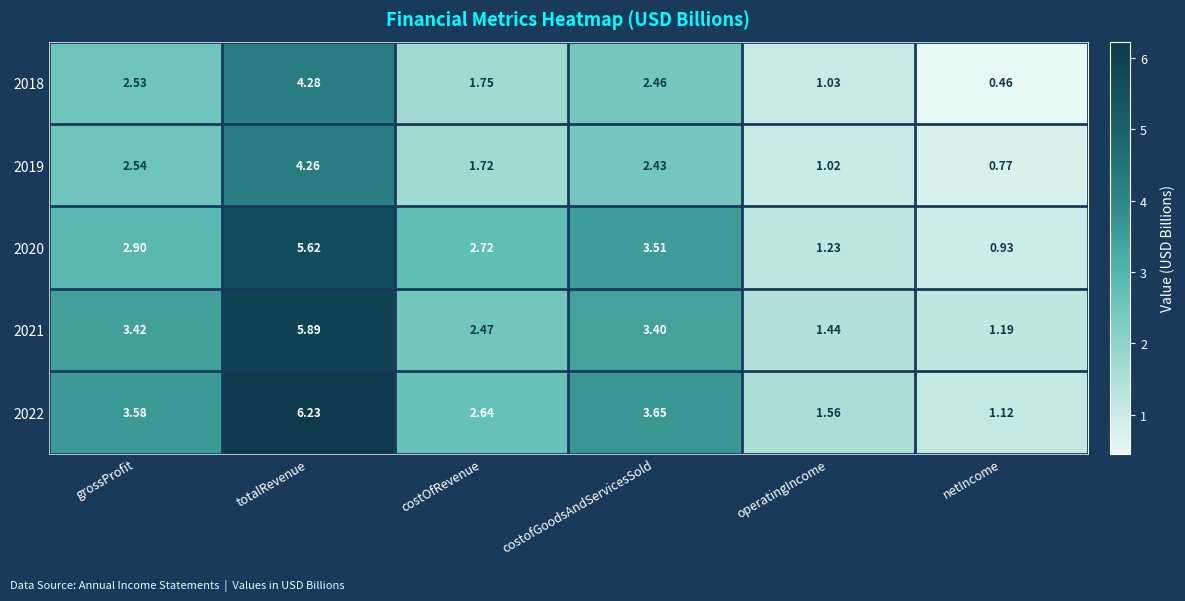

Which category has the lowest value across all series?

netIncome